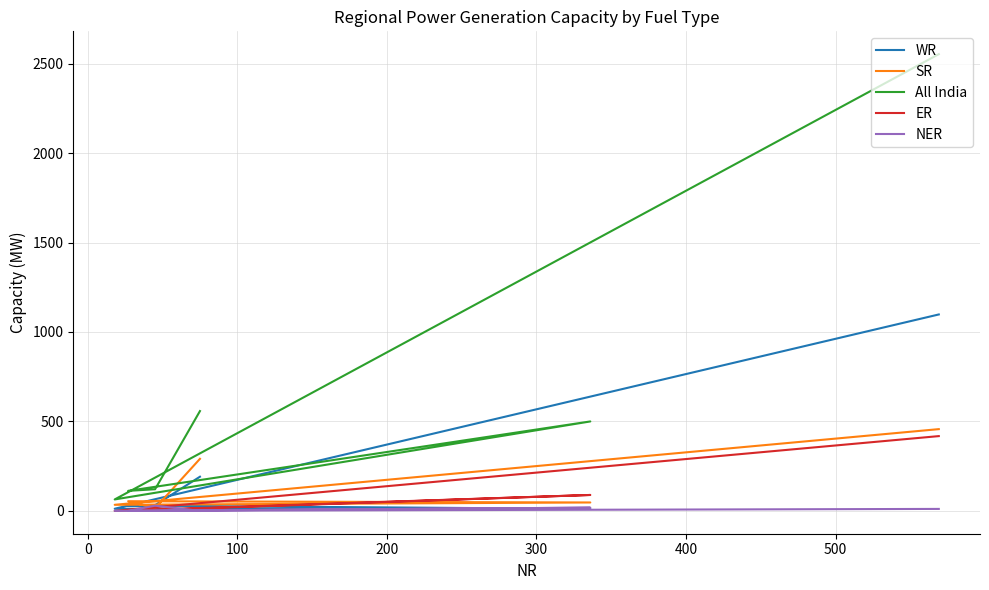

Which series changed the most between 300 and 400?

All India